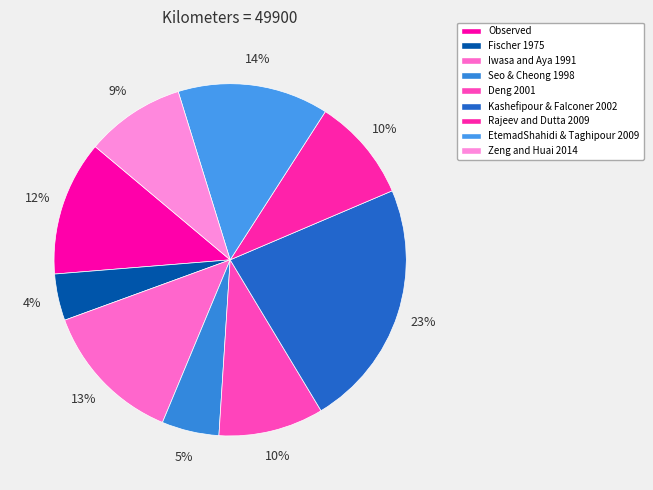

How many slices are in this pie chart?

9